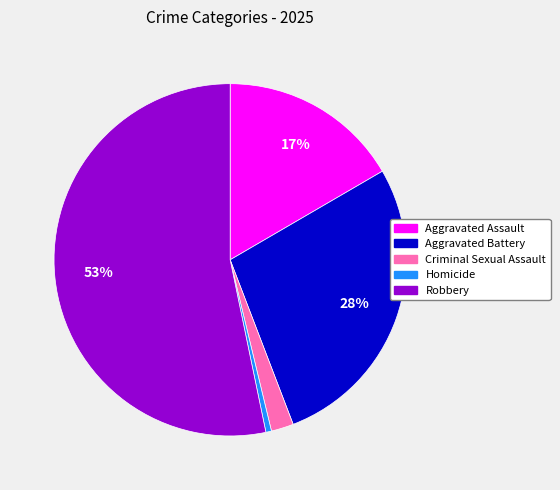

To the nearest percent, what percentage of the pie is Criminal Sexual Assault?

2%